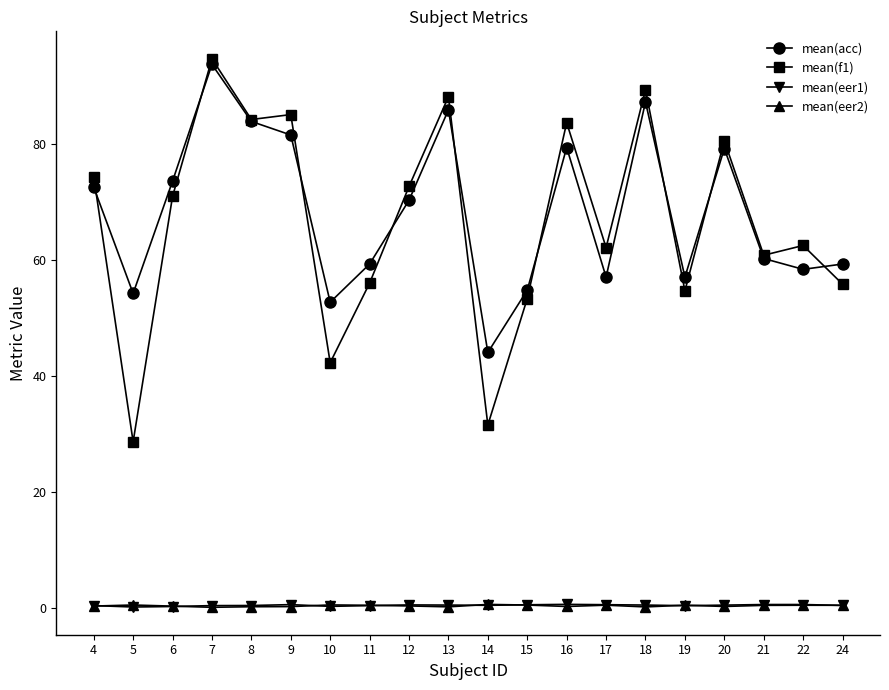

What is the value of the mean(eer2) point at the 6th from the left?

0.2